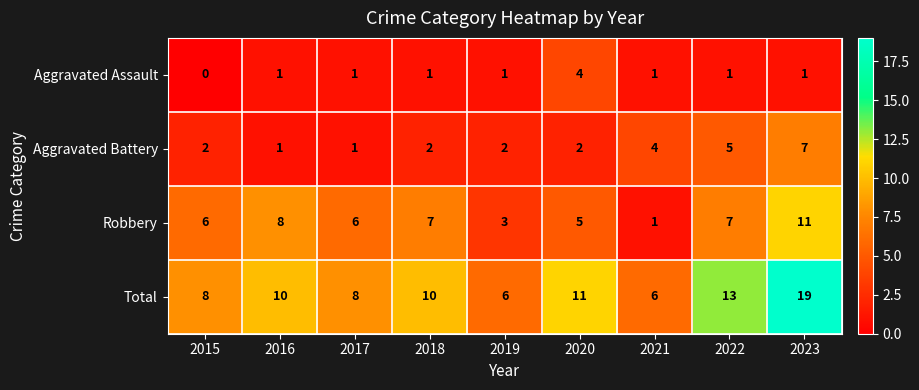

True or false: Robbery has a value of 11 at 2023.

True